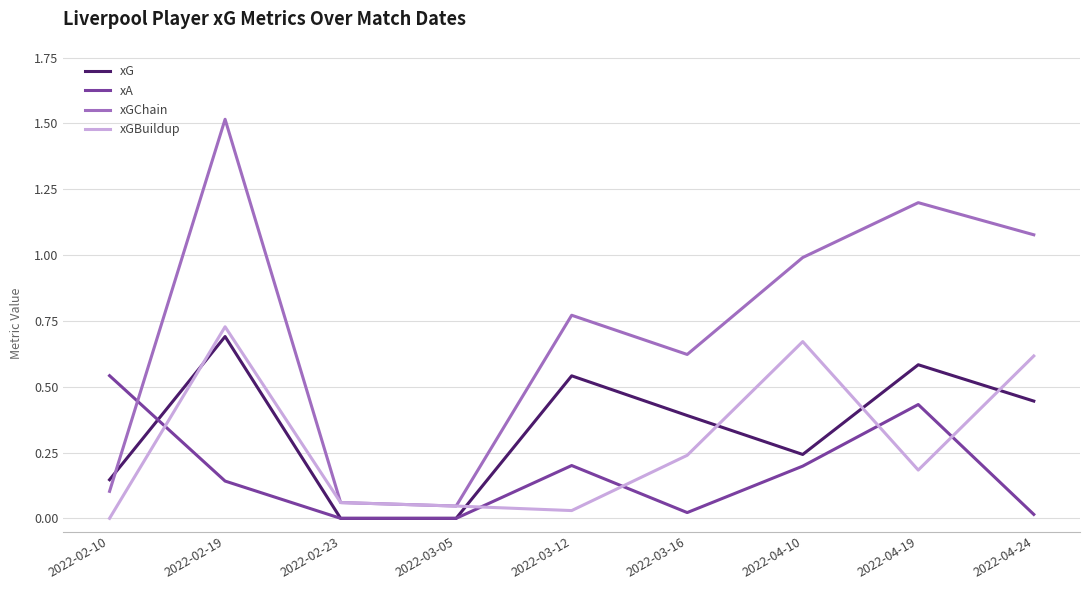

In xA, how many points are higher than both neighbors (excluding endpoints)?

2